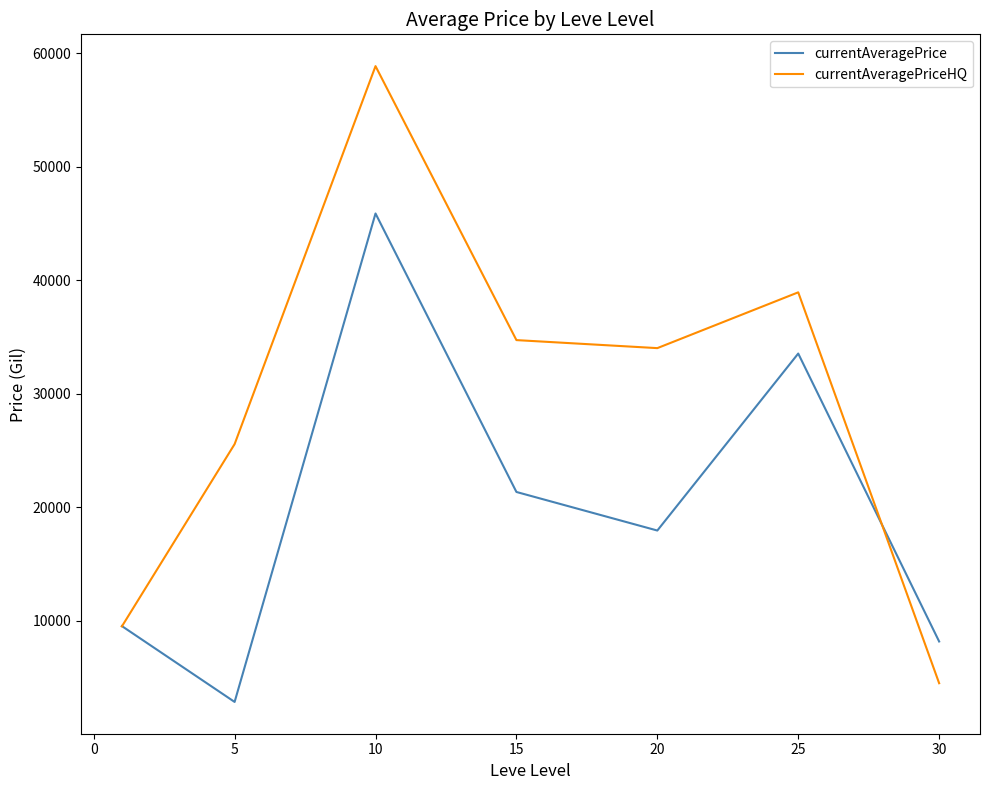

What is the maximum value shown in the chart?

58875.0